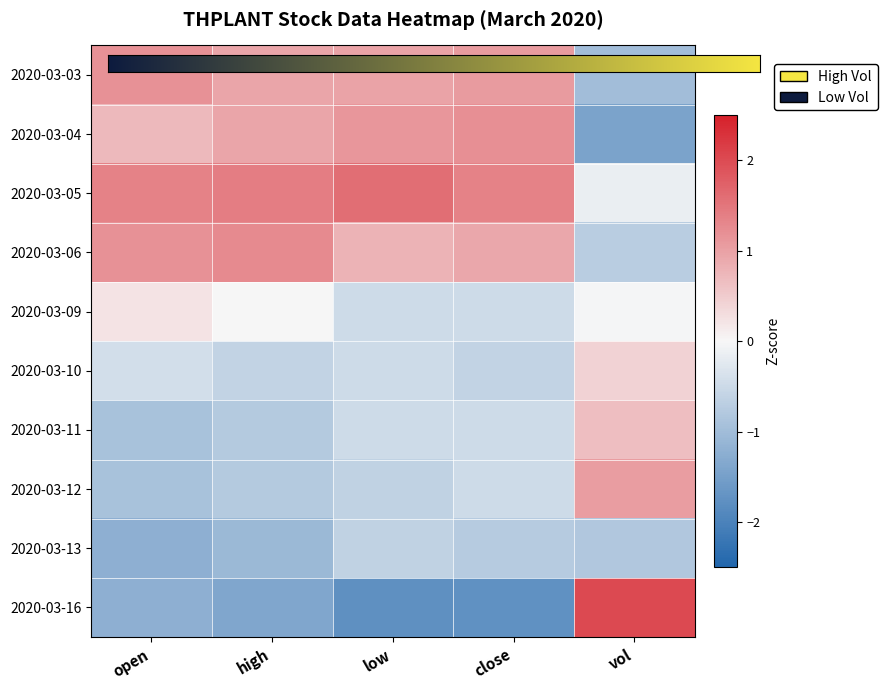

Is it true that 2020-03-10 equals -0.6 at close?

True